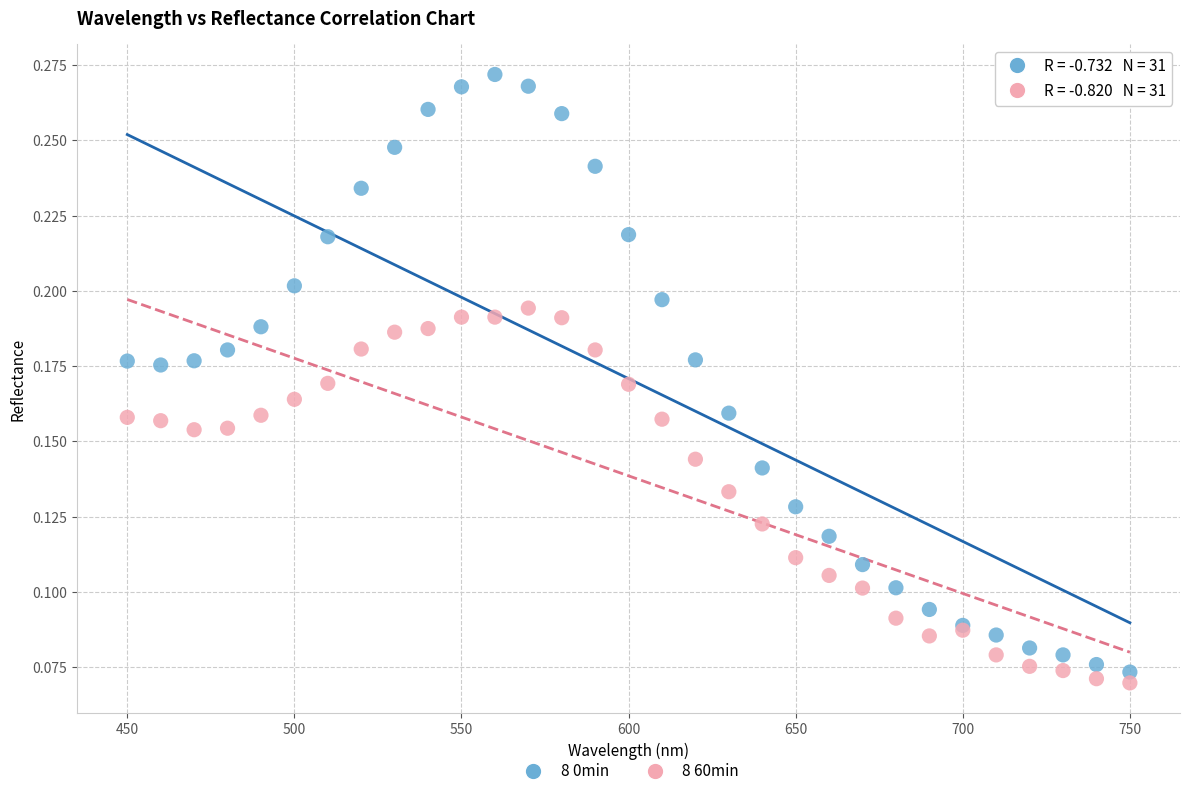

Which series has the widest spread of Y values?

8 0min